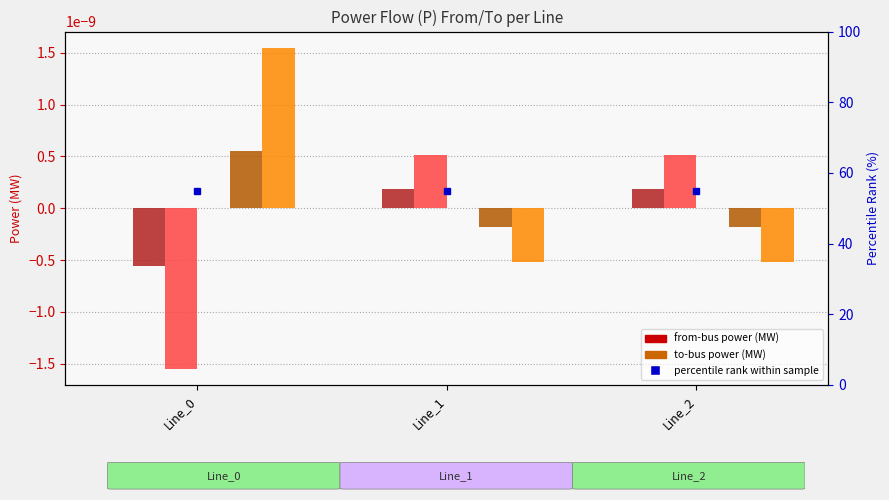

Which has a higher value, Line_2 or Line_1?

Line_2